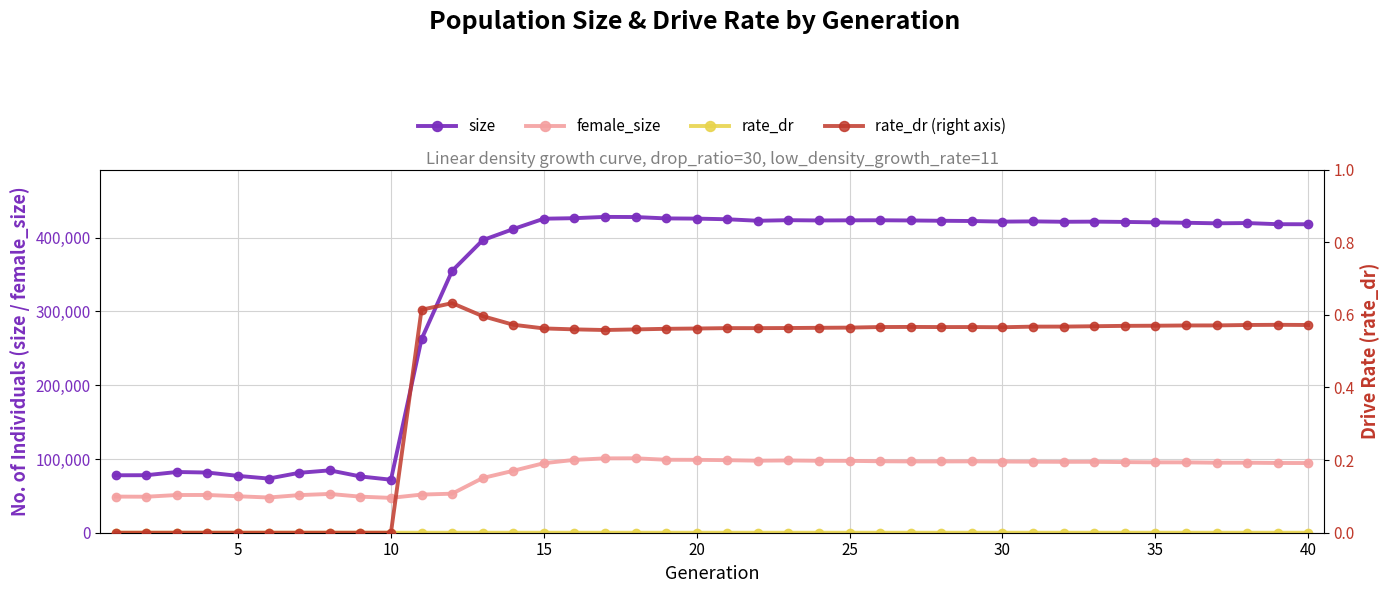

True or false: female_size and rate_dr cross at least once.

False